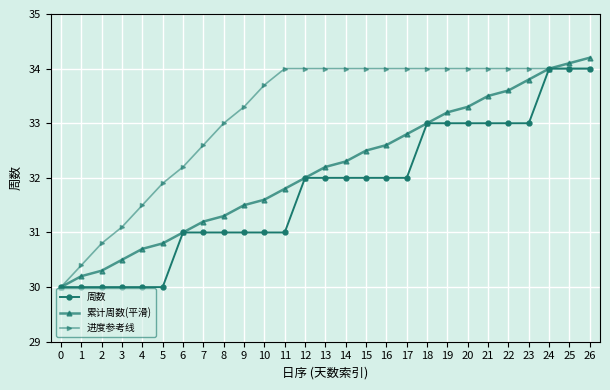

Which series has the largest total across all categories?

进度参考线